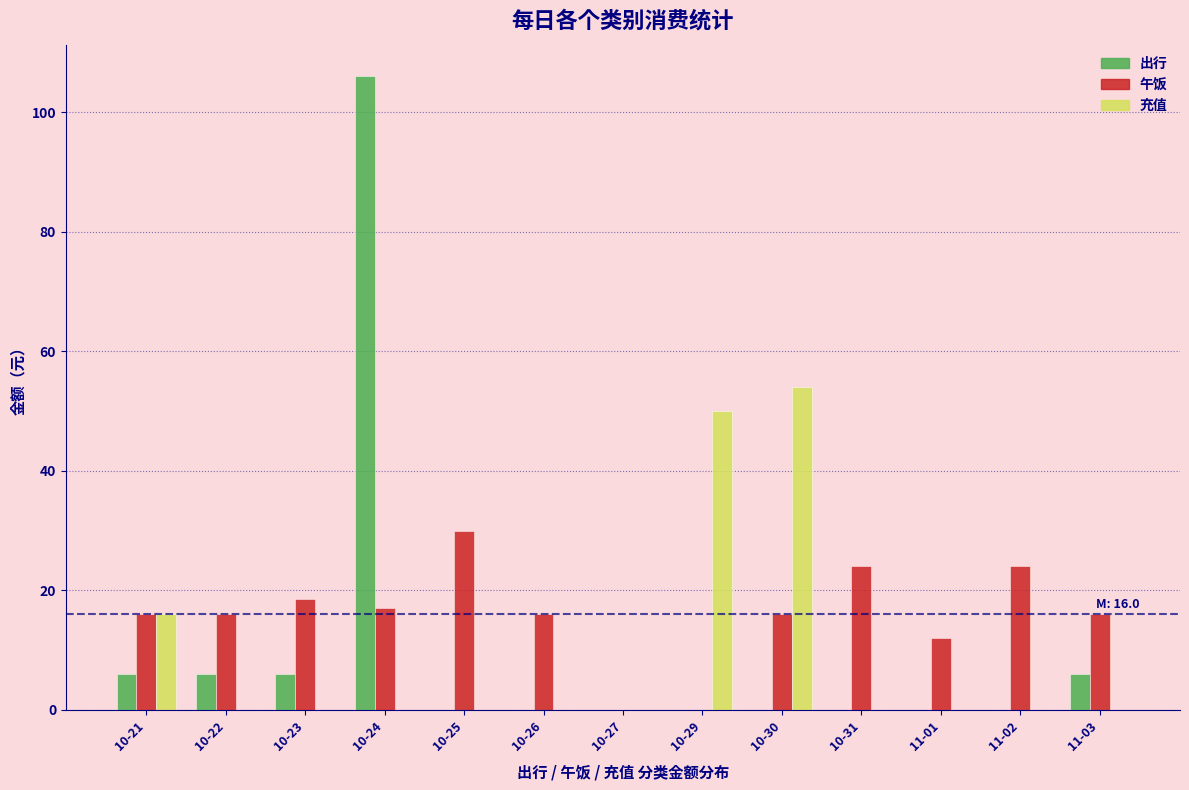

What is the sum of the 出行 values at 11-03 and 10-26?

6.0